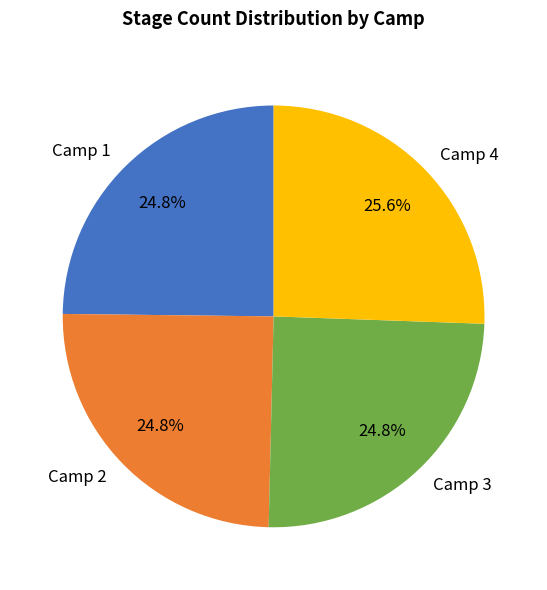

What percentage do Camp 3 and Camp 1 together represent?

49.6%